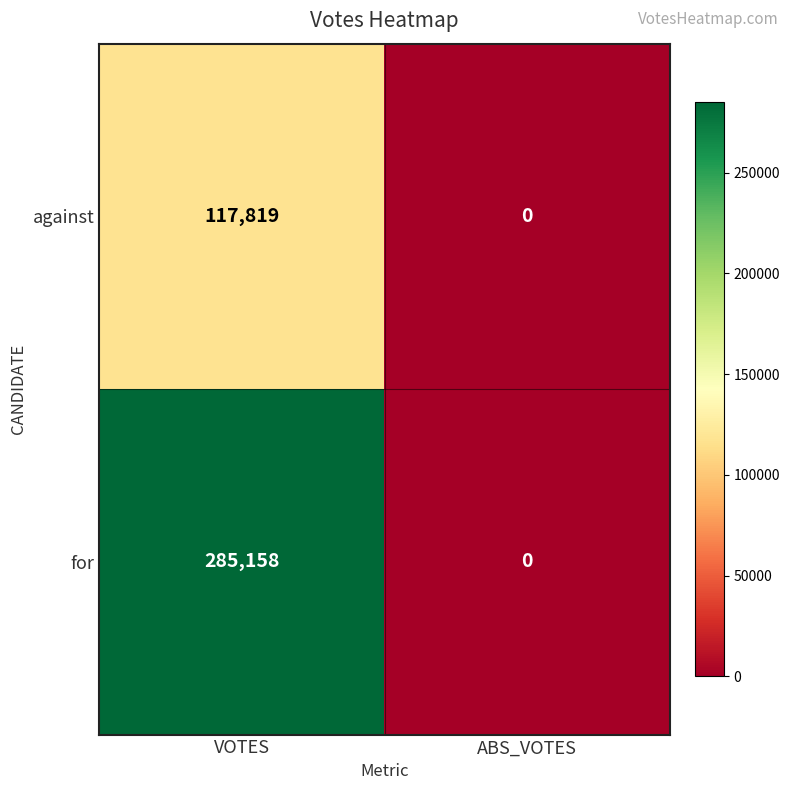

How many series are shown in this chart?

2